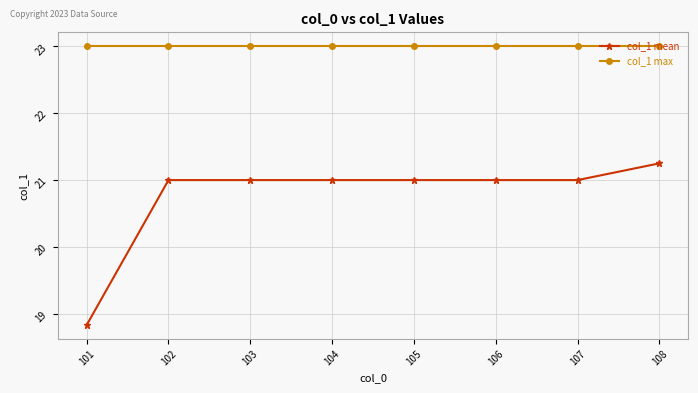

How many series are shown in this chart?

2